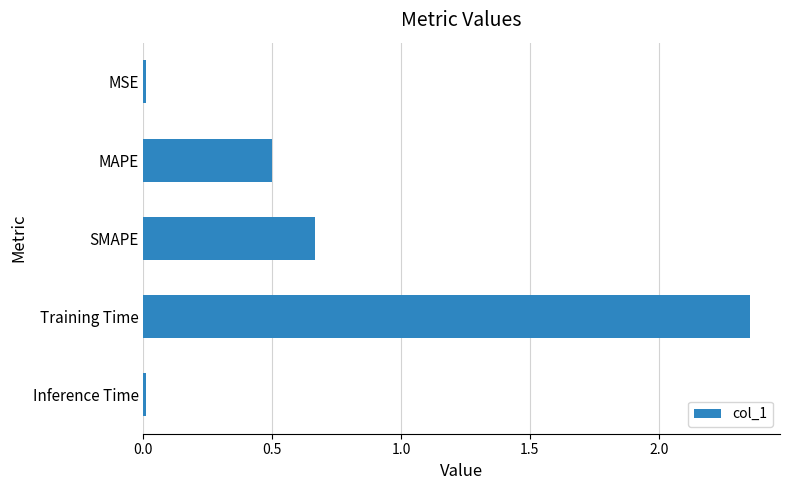

The chart shows a value of 1.4 at Training Time. True or false?

False